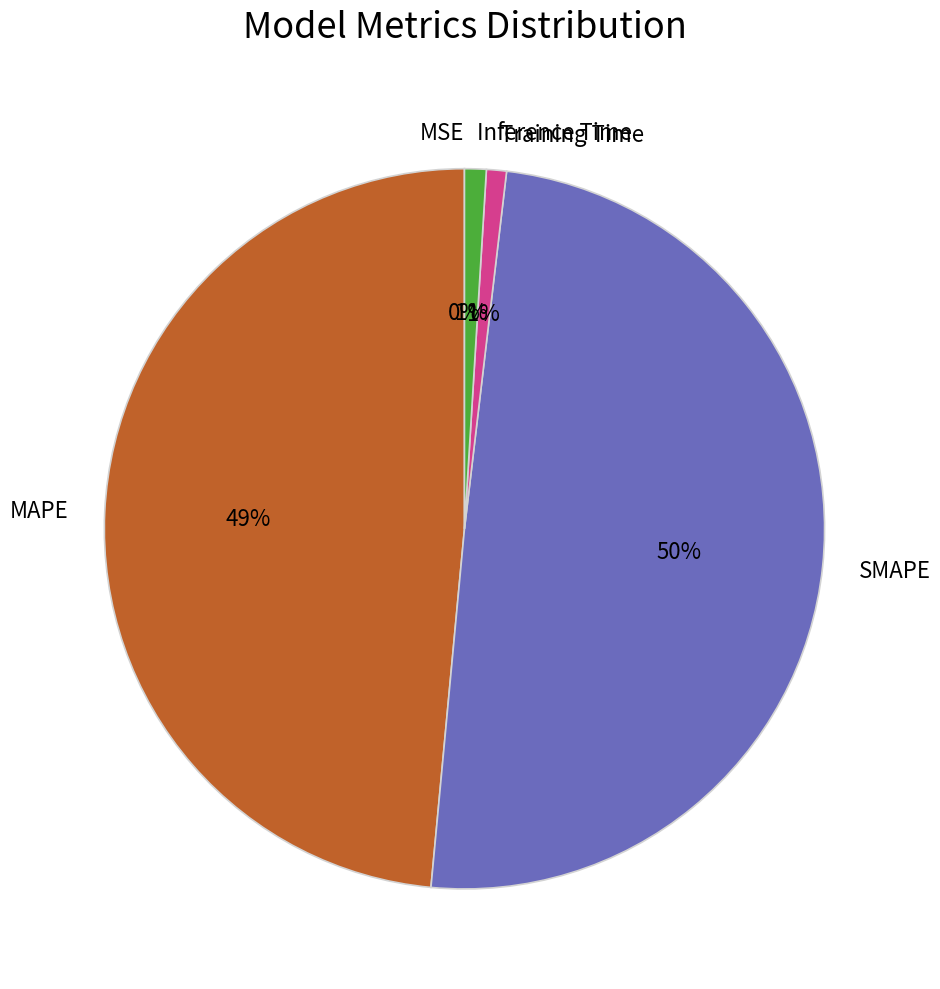

To the nearest percent, what is the difference between the Training Time and SMAPE slice percentages?

49%